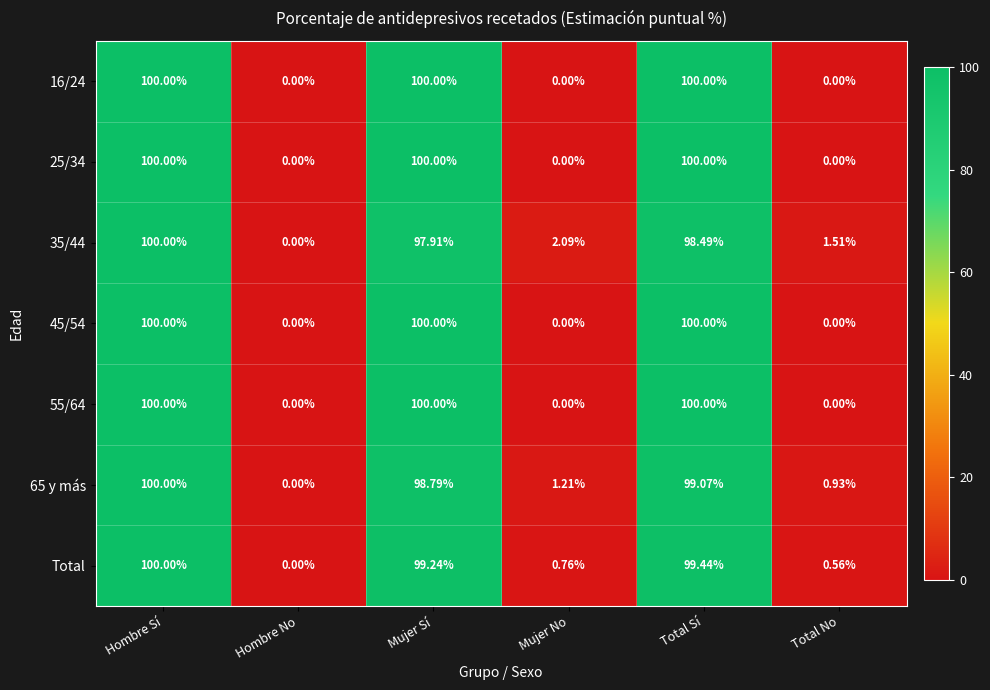

What is the total value across all series at Mujer Sí?

695.9